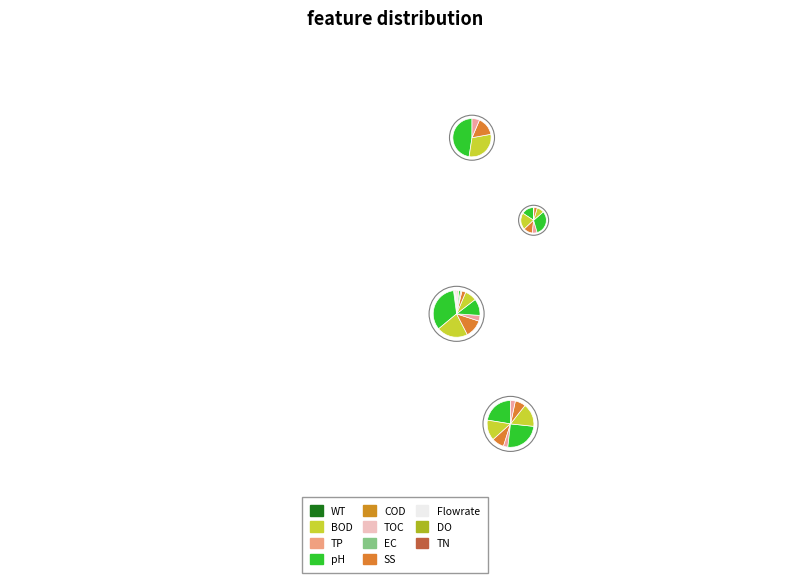

Is it true that Small Group Total is 11% of the pie?

False